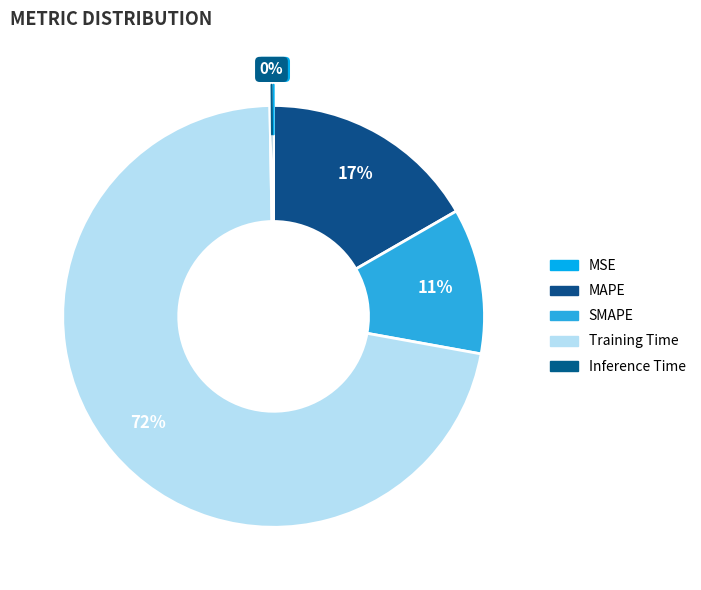

Is it true that MAPE is 27% of the pie?

False